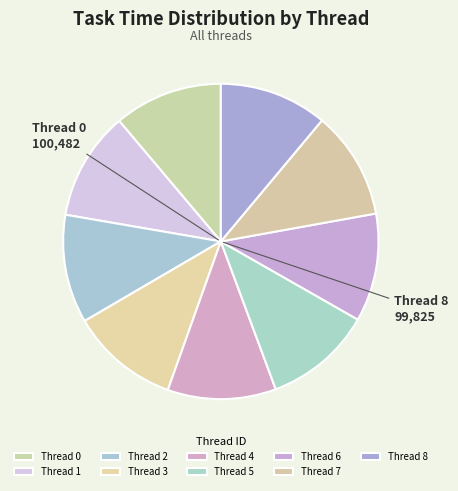

Which has a higher value, Thread 8 or Thread 7?

Thread 7